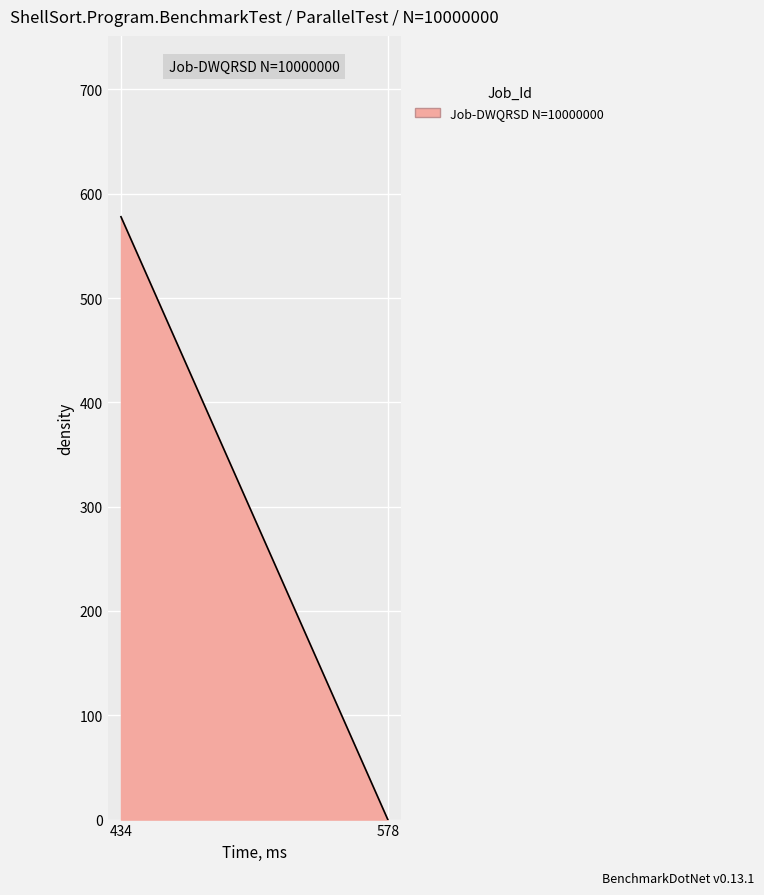

The value at 434 is 578. True or false?

True